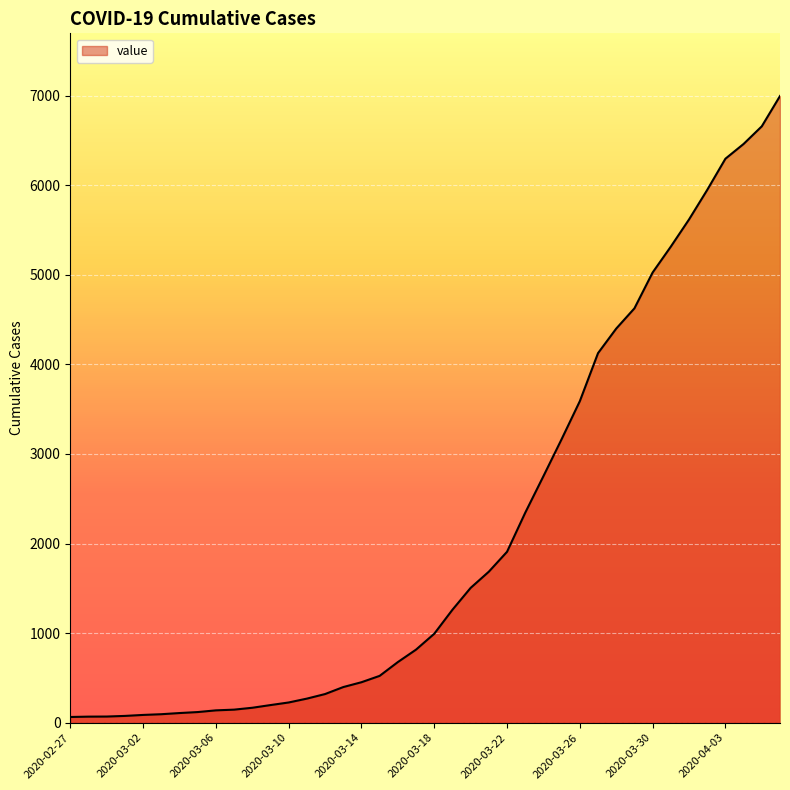

How many distinct data groups are displayed?

1